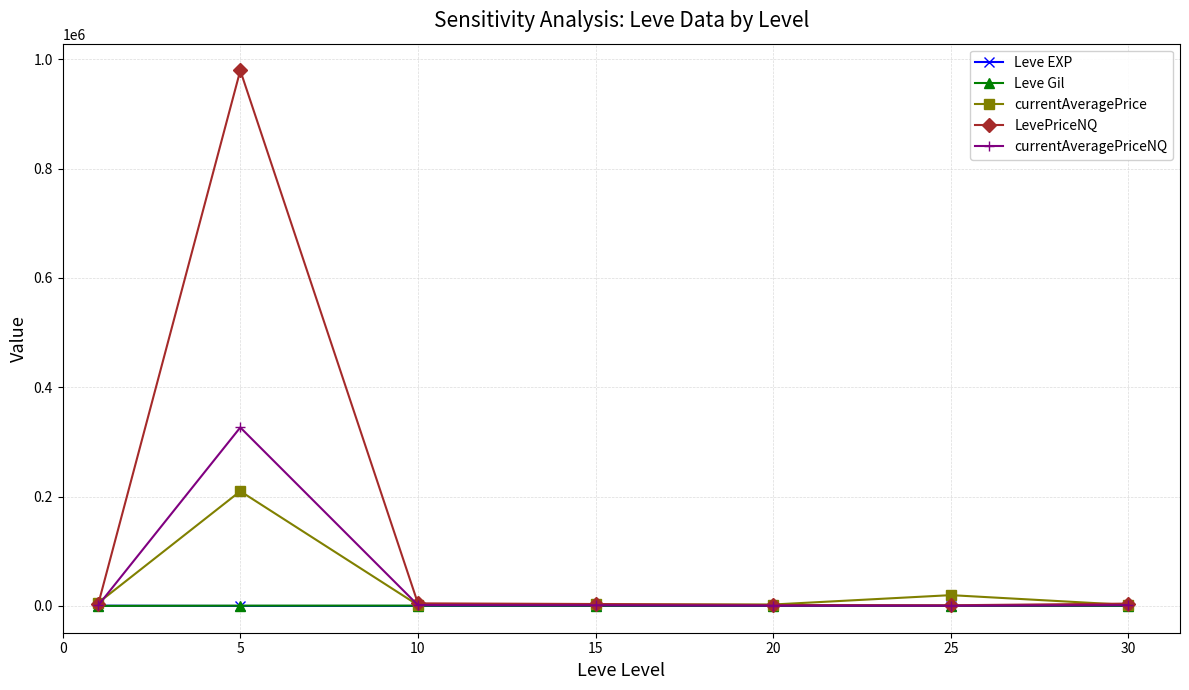

In LevePriceNQ, how many points are lower than both neighbors (excluding endpoints)?

1